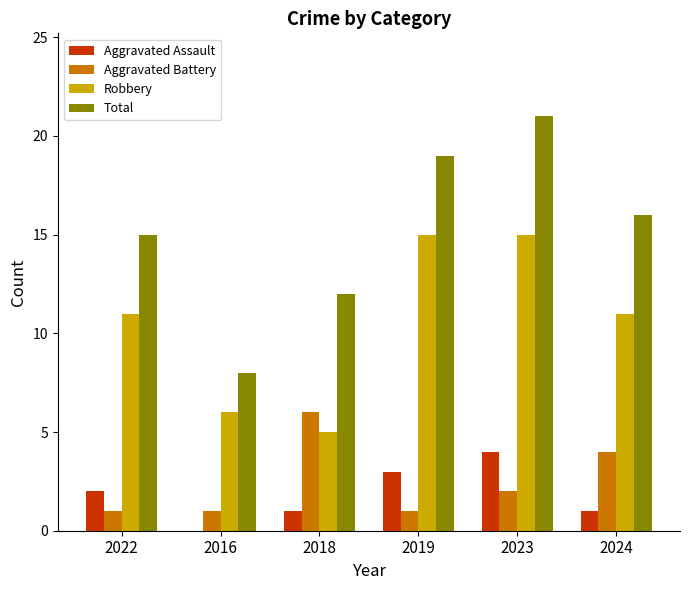

At which label does Total first exceed 16?

2019